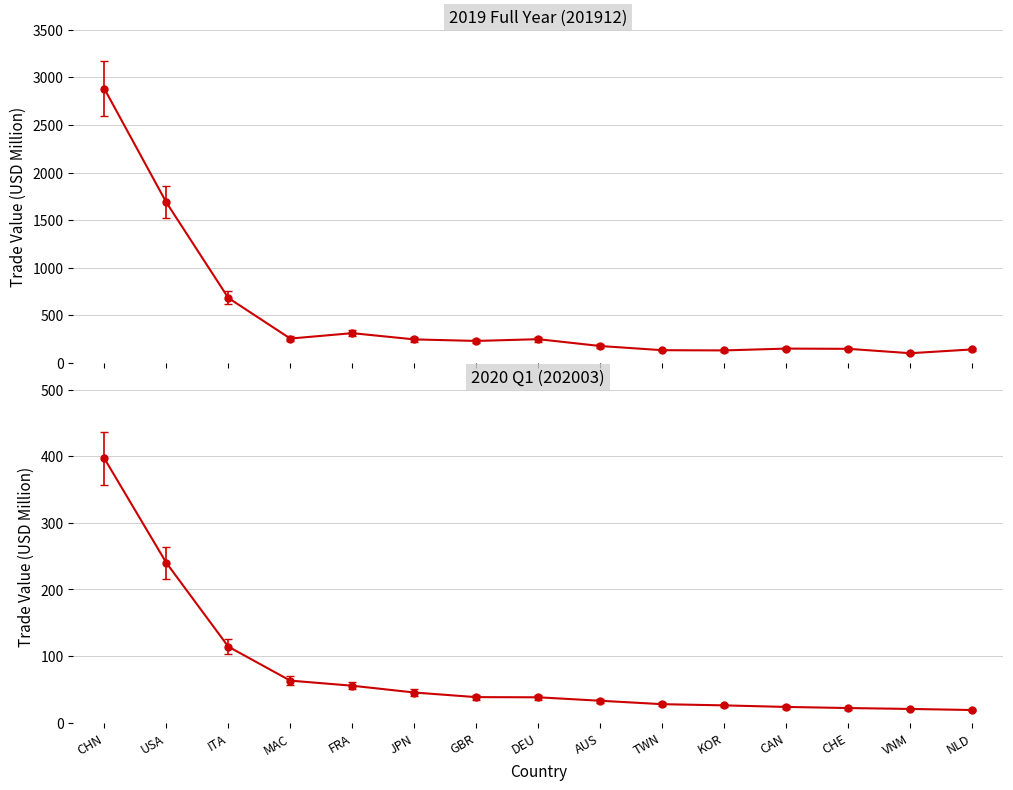

The value of 202003 Total at CHE is 10.7. True or false?

False